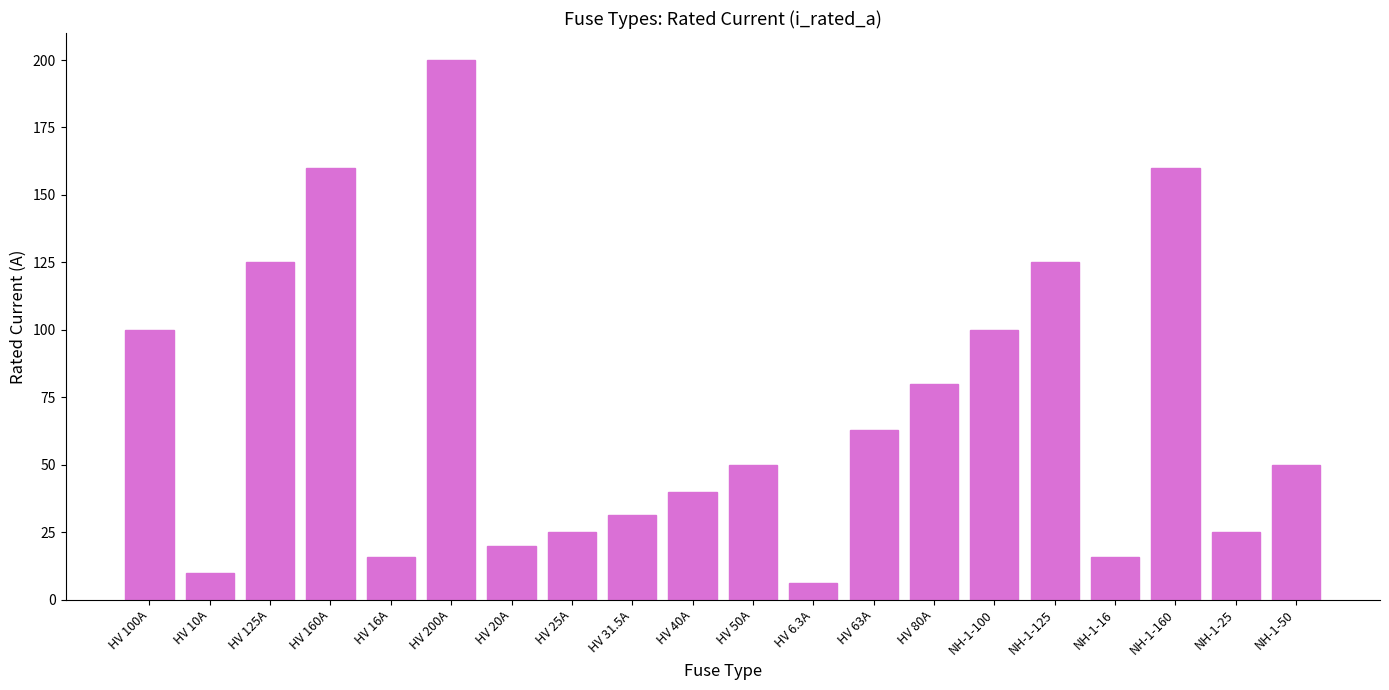

True or false: the data shows 100.0 at HV 100A.

True